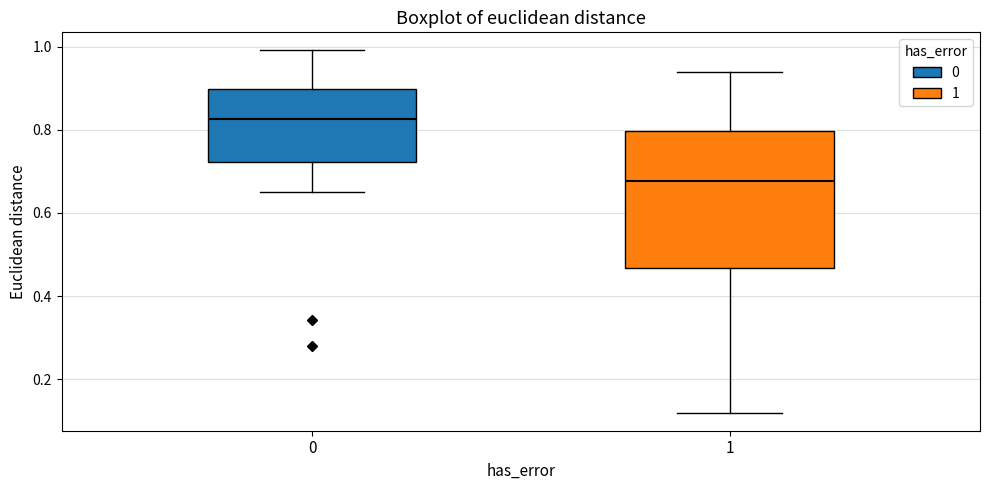

Reading left to right, transcribe this box plot: for each box, give where its median line is, the range the box spans, and where its two whiskers end, as read against the y-axis. The values are not printed on the chart, so give them approximately, as read against the axis.

0: median 0.82, box 0.72 to 0.90, whiskers 0.66 to 1.00
1: median 0.68, box 0.46 to 0.80, whiskers 0.12 to 0.94